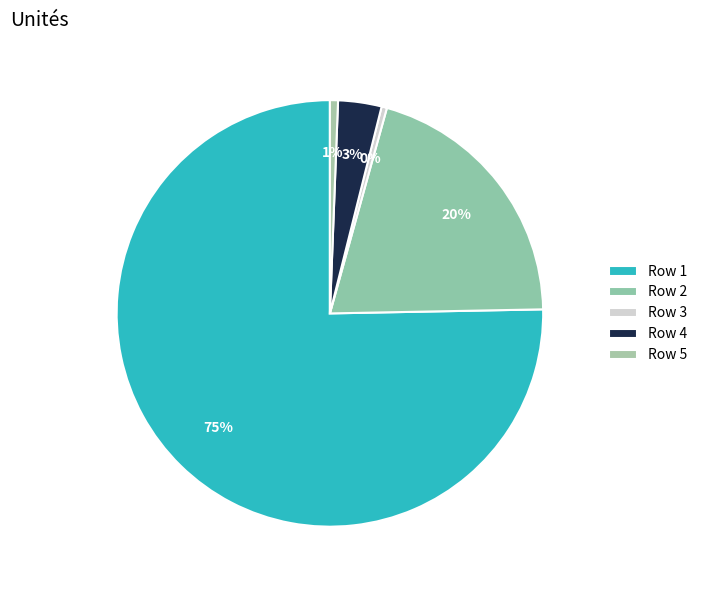

To the nearest percent, what portion does Row 4 represent?

3%